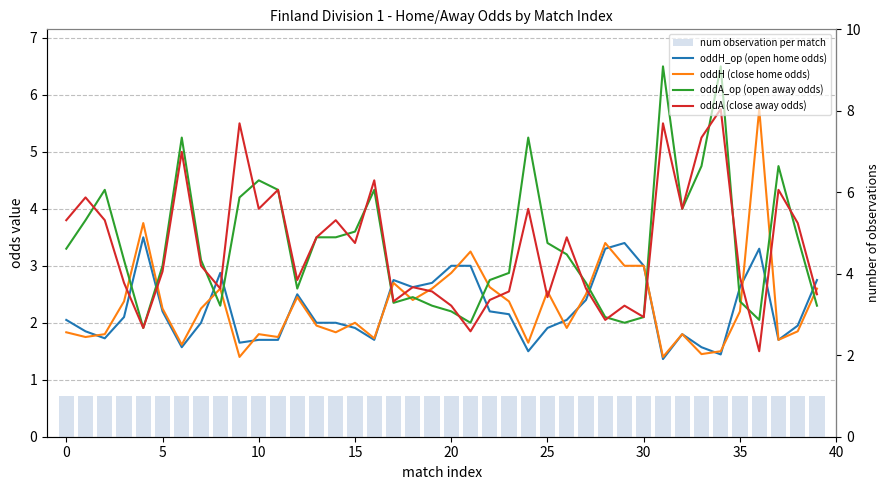

The value of oddA (close away odds) at 35 is 2.8. True or false?

True